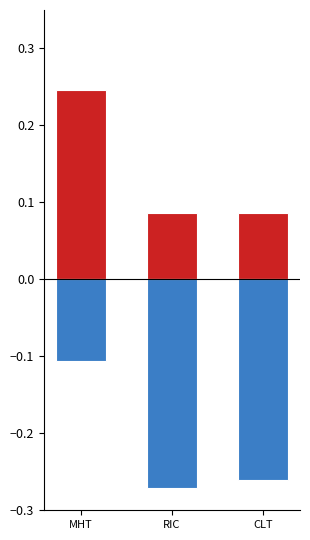

Which series has the largest total across all categories?

Positive